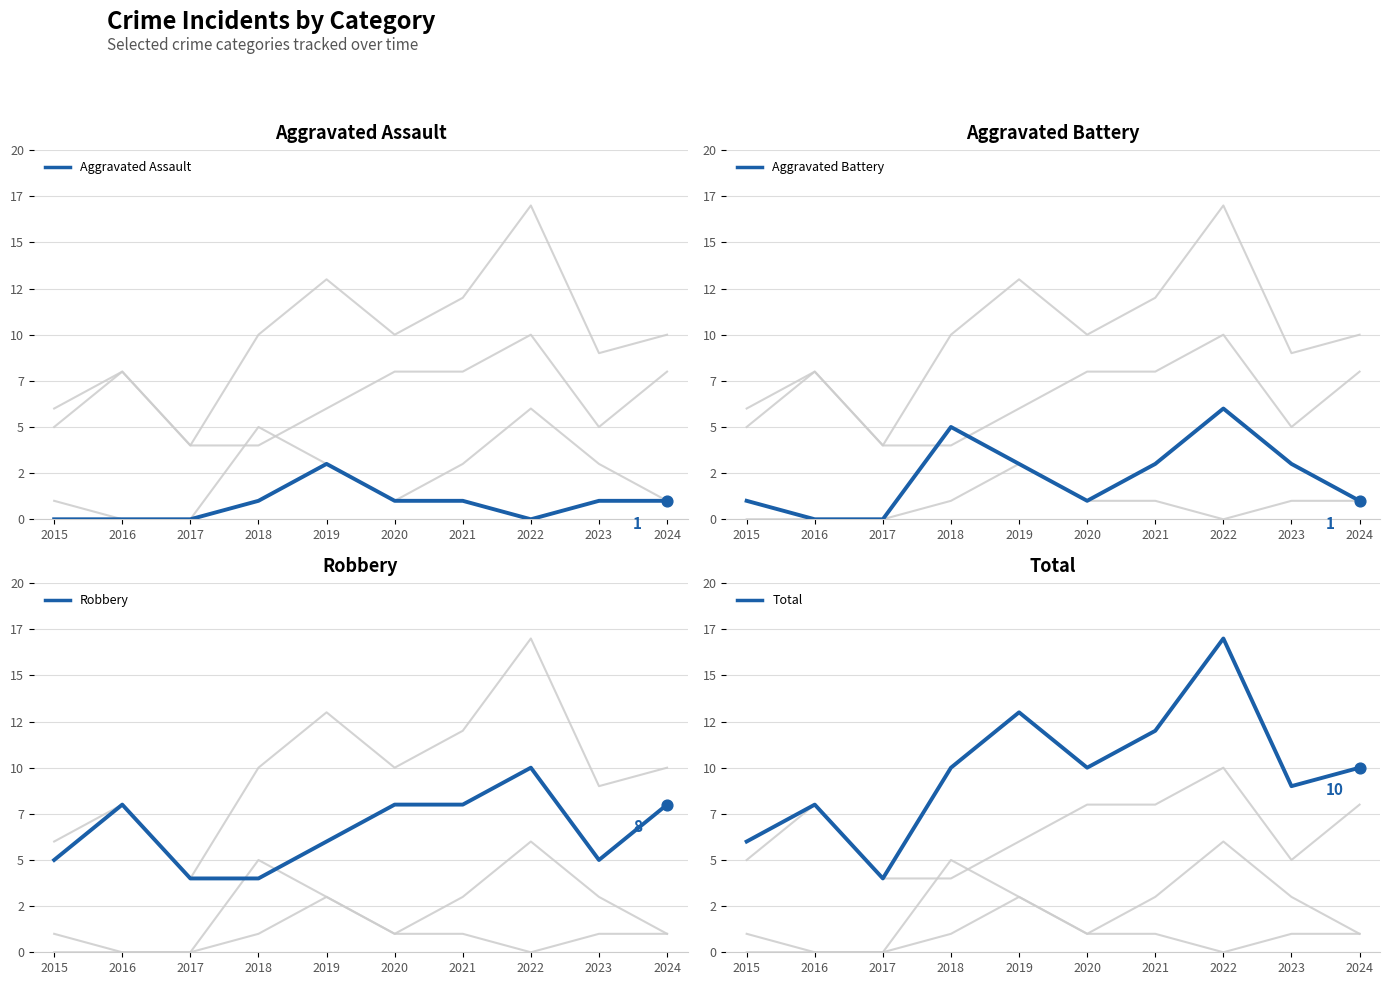

What is the total value across all series at 2018?

20